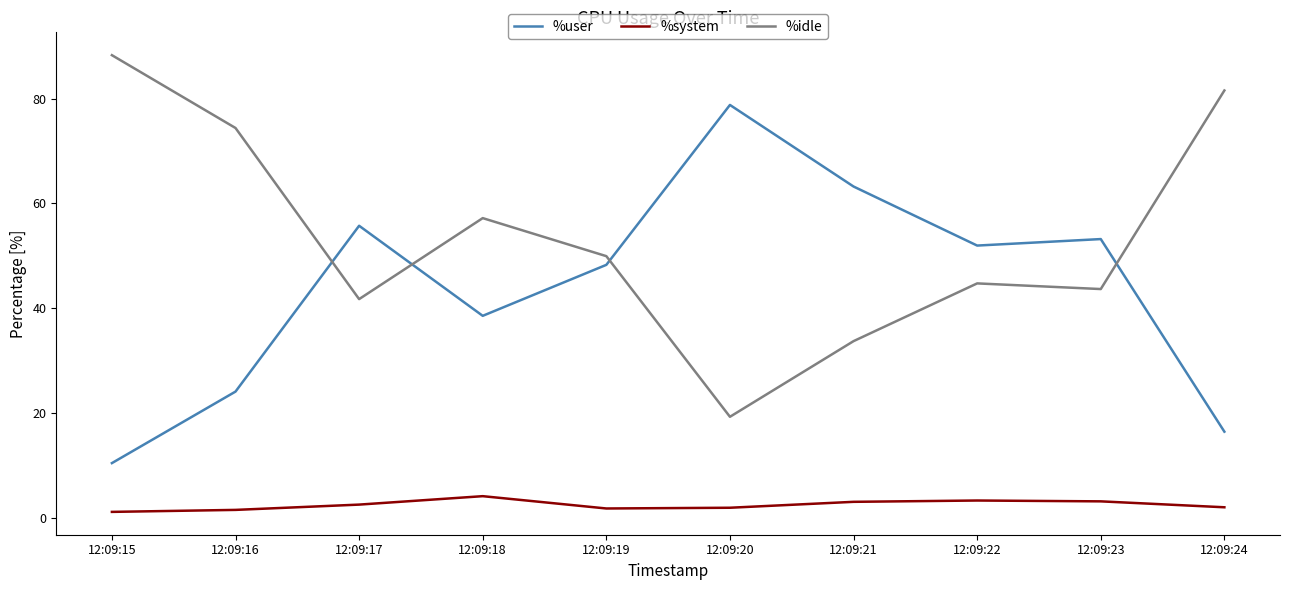

What is the sum of all %idle values?

534.5